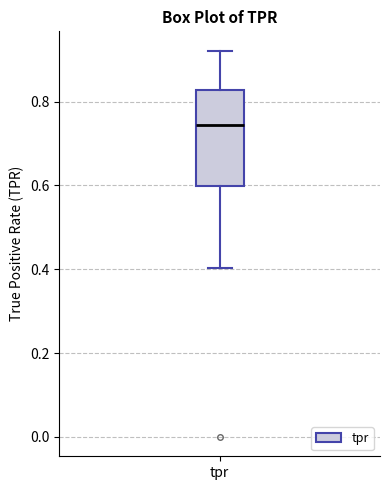

Where does the median line of the box for tpr sit on the y-axis? The values are not printed on the chart, so give them approximately, as read against the axis.

0.74